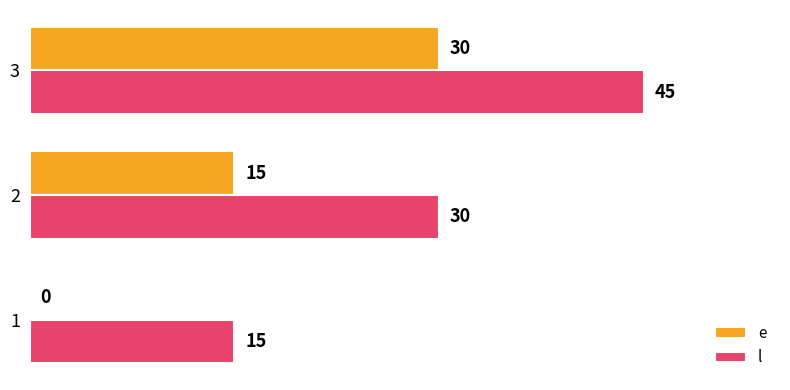

At which category is the sum across all series the highest?

3